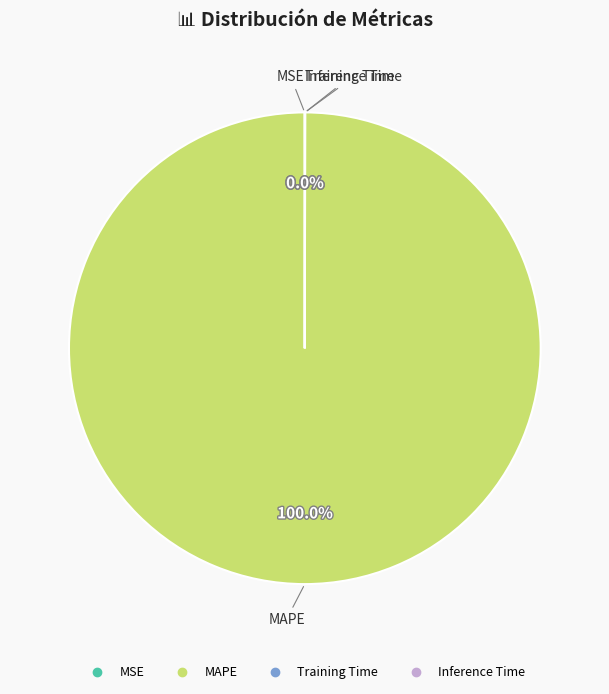

Is there a majority slice in this chart?

Yes